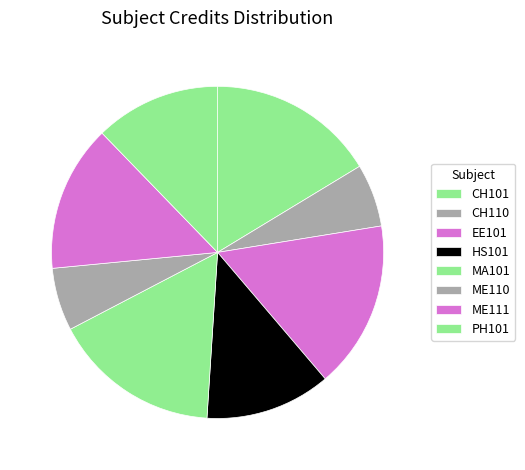

Is it true that ME111 is 9% of the pie?

False